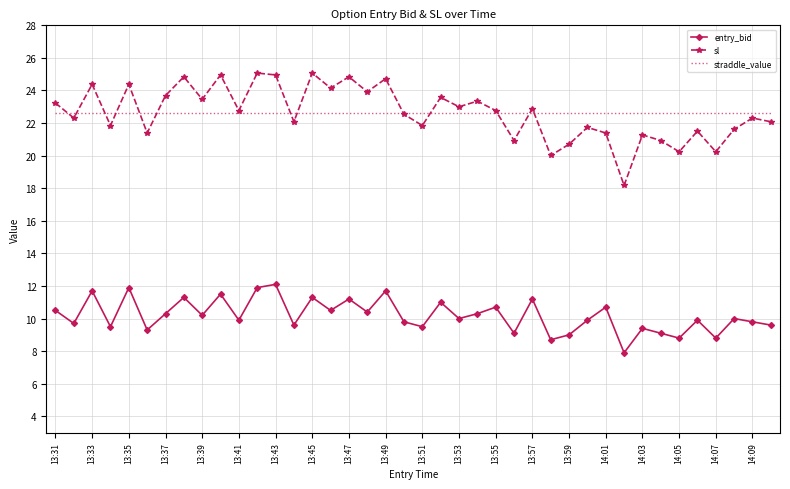

In sl, how many points are lower than both neighbors (excluding endpoints)?

15